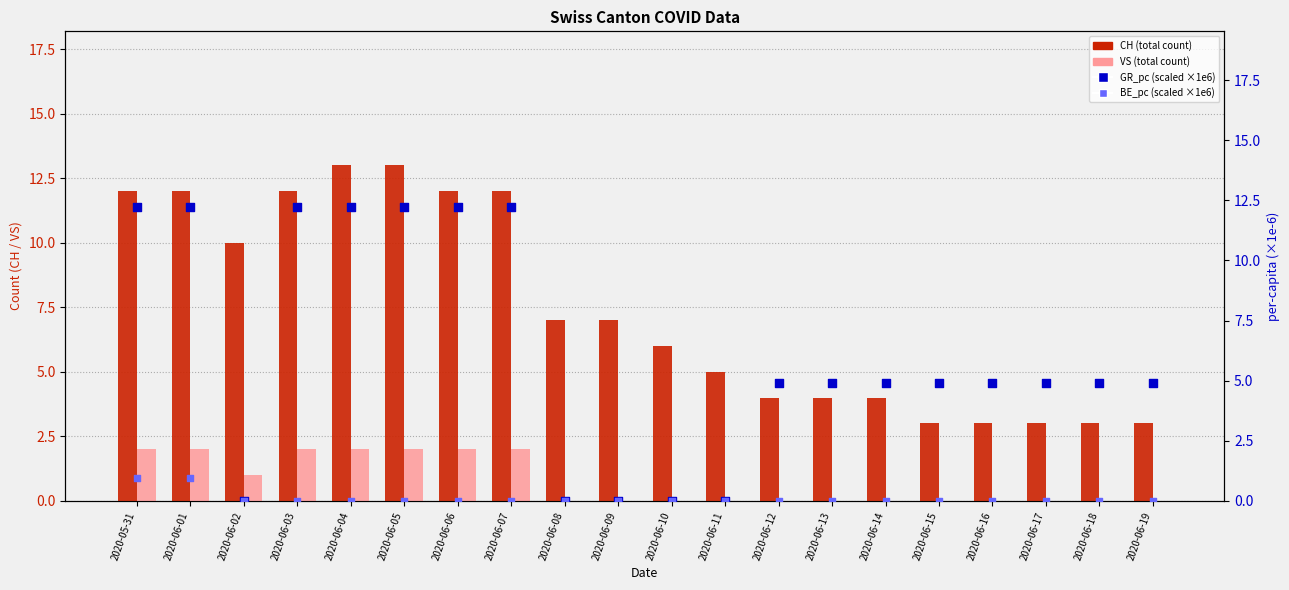

Which series contains the highest Y value?

CH